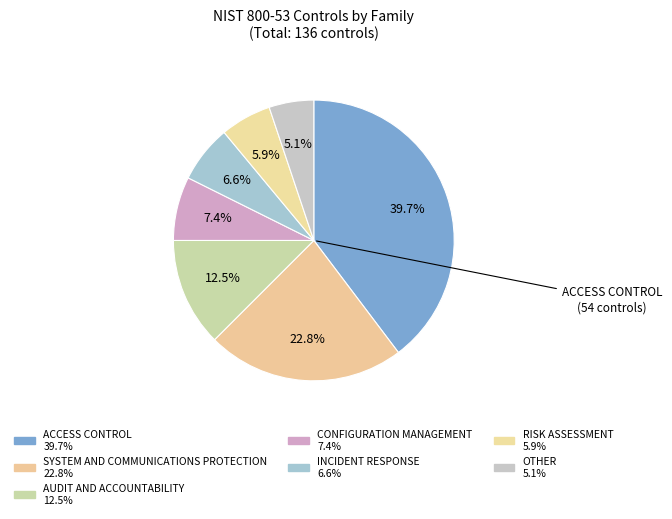

Is there any slice that represents more than half of the pie?

No